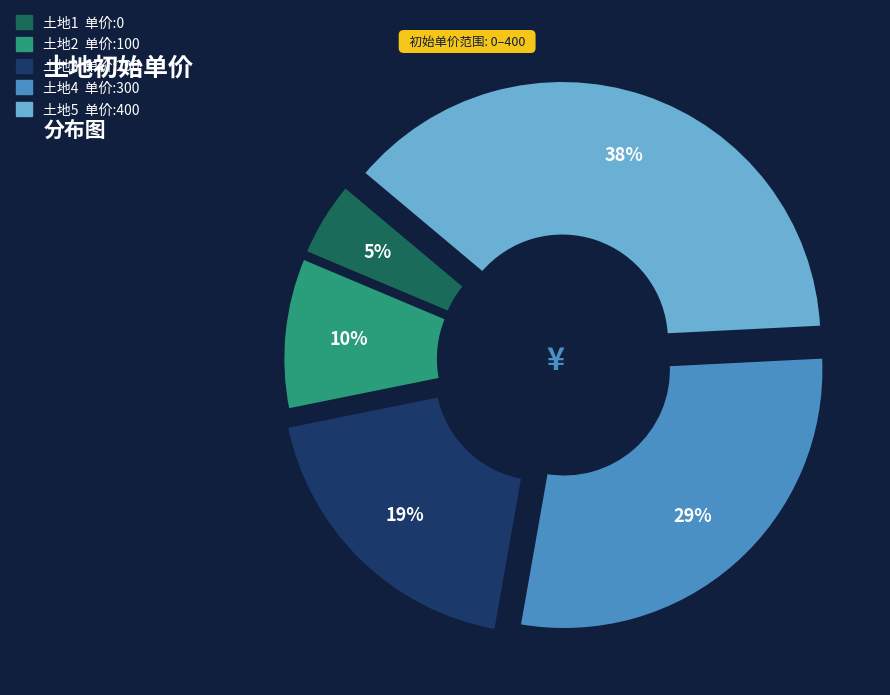

True or false: 1 accounts for 13% of the total.

False